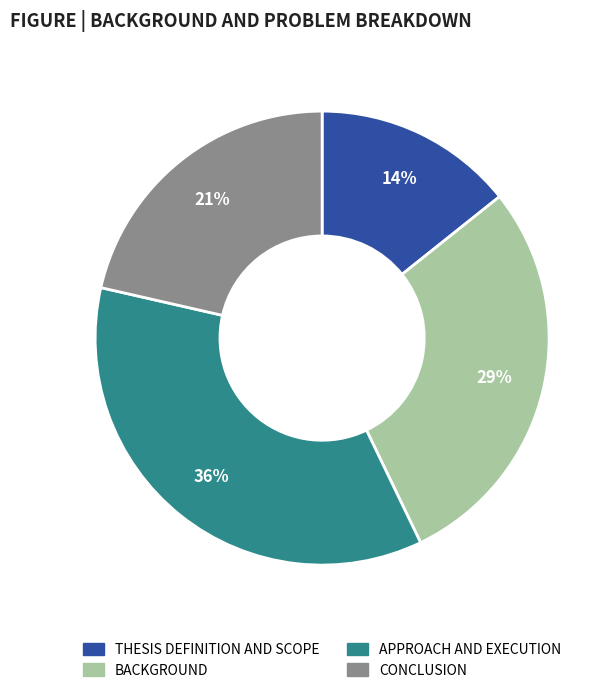

Between BACKGROUND and CONCLUSION, which is larger?

BACKGROUND